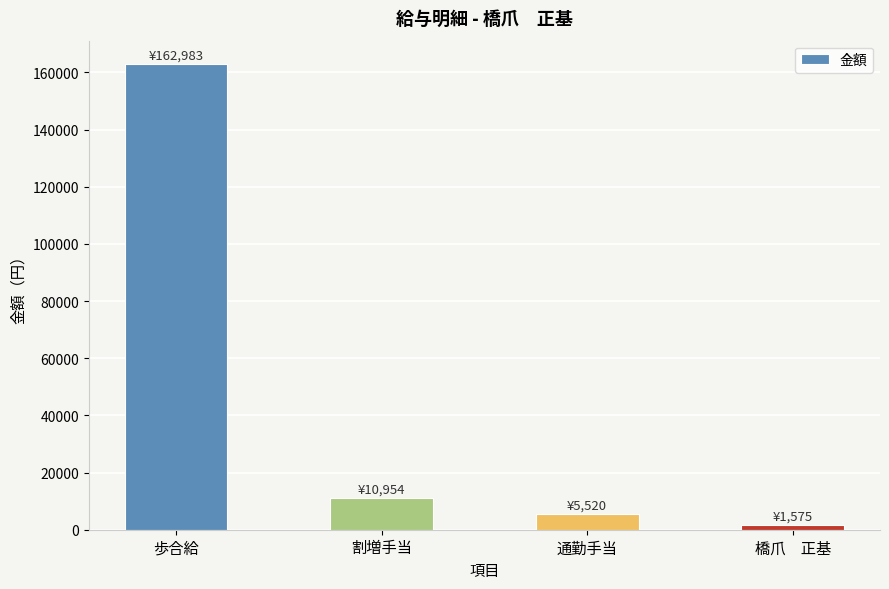

The value at 橋爪　正基 is 1575. True or false?

True